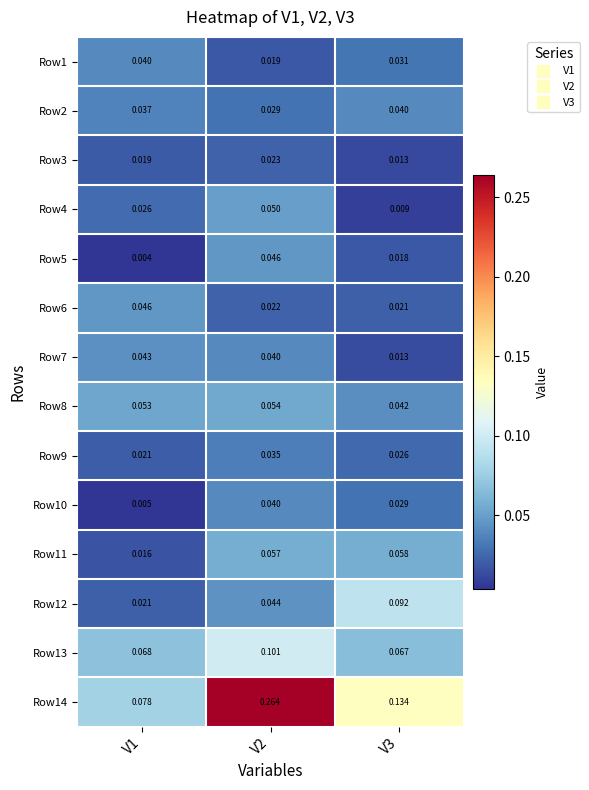

Is the value of Row8 at V2 greater than the value of Row7 at V1?

Yes